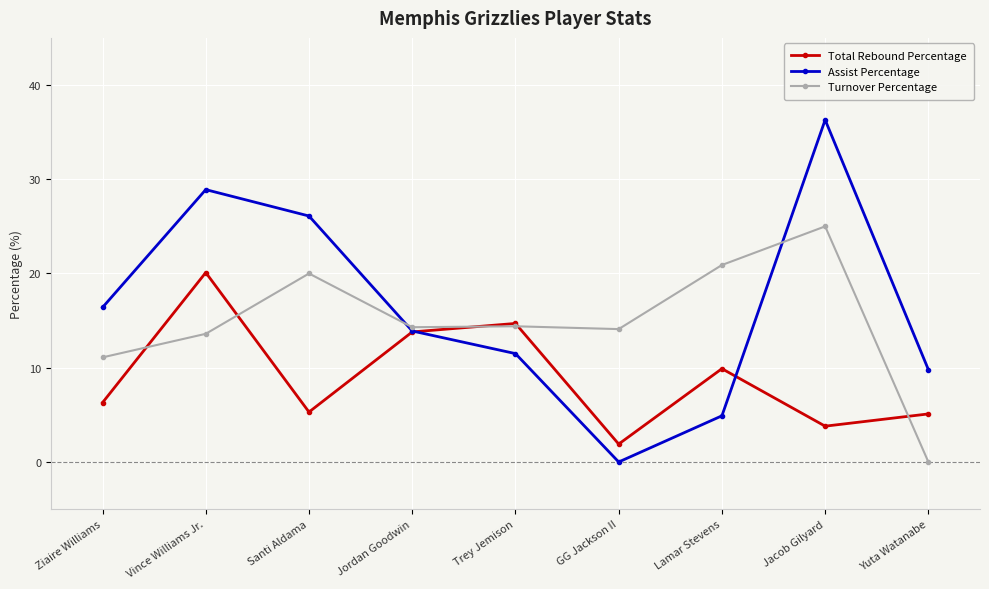

List the series in order of their overall mean, lowest first.

Total Rebound Percentage, Turnover Percentage, Assist Percentage